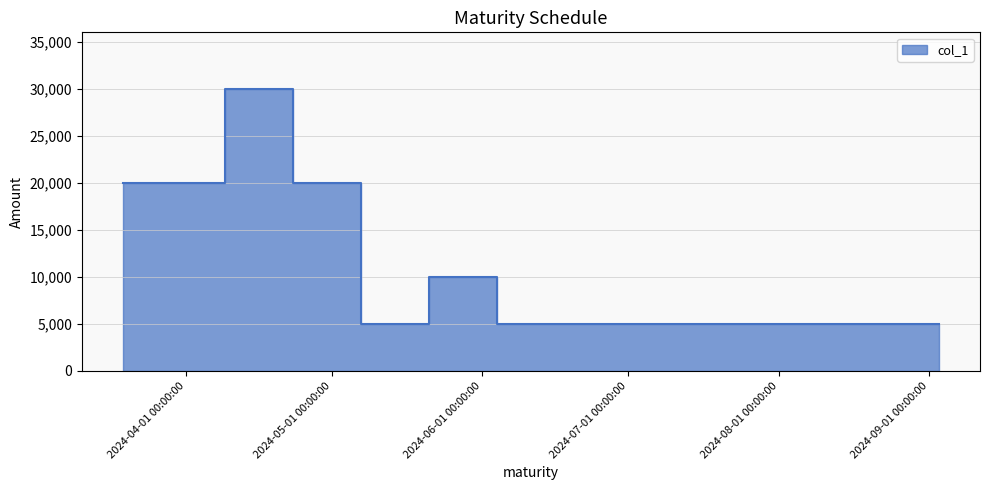

How many series are shown in this chart?

1